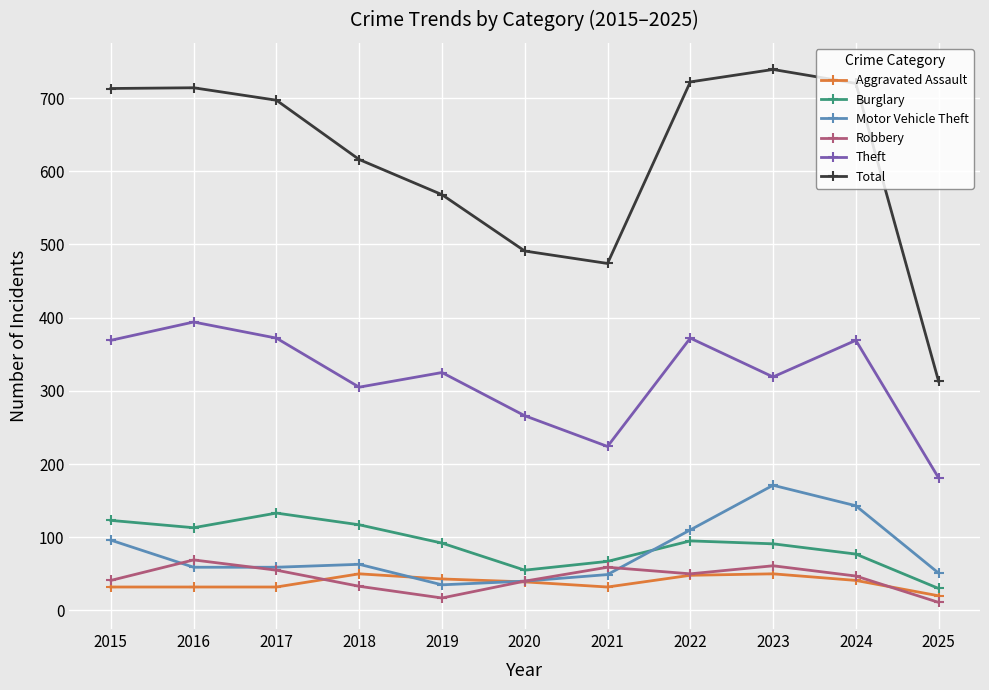

What is the value of the Motor Vehicle Theft point at the 5th from the left?

35